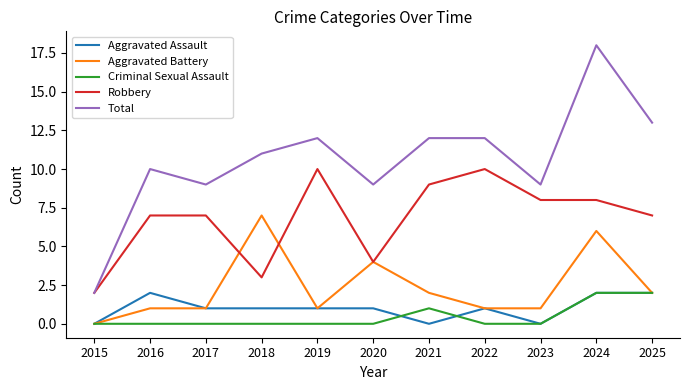

Is the value of Robbery at 2020 greater than the value of Aggravated Battery at 2017?

Yes